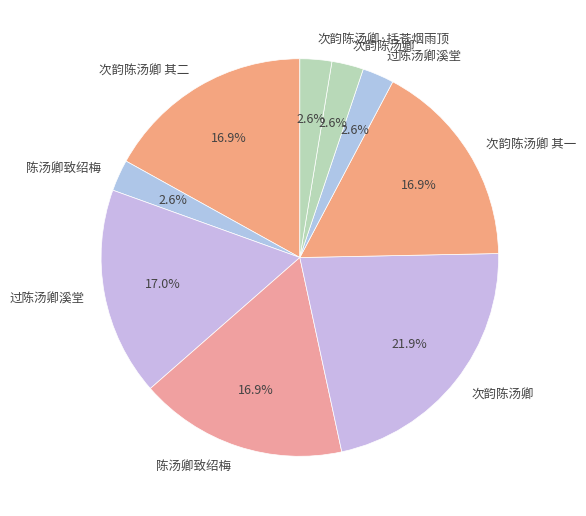

To the nearest percent, what is the difference between the largest and smallest slice percentages?

19%